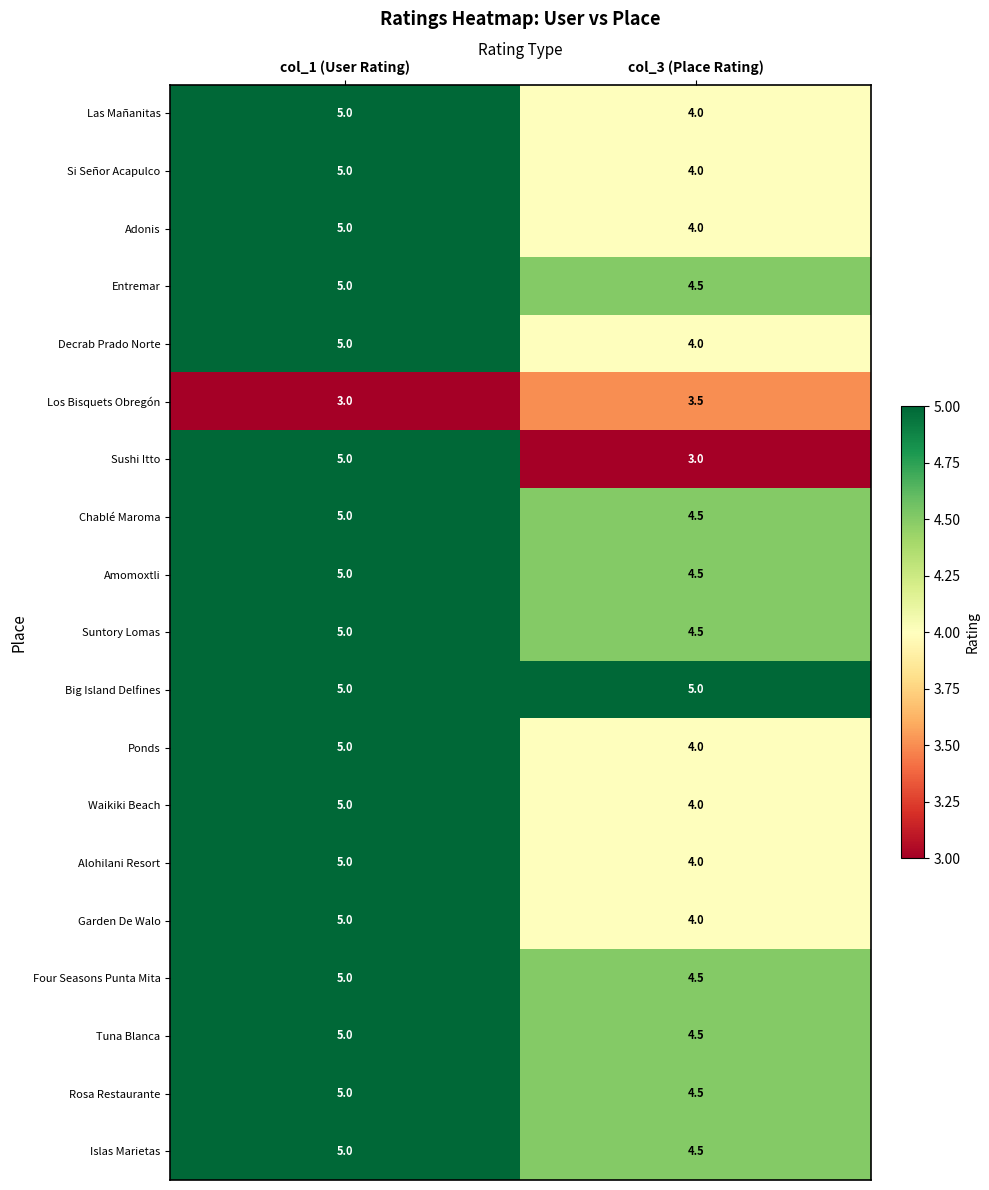

Which series has the widest spread of values?

Sushi Itto